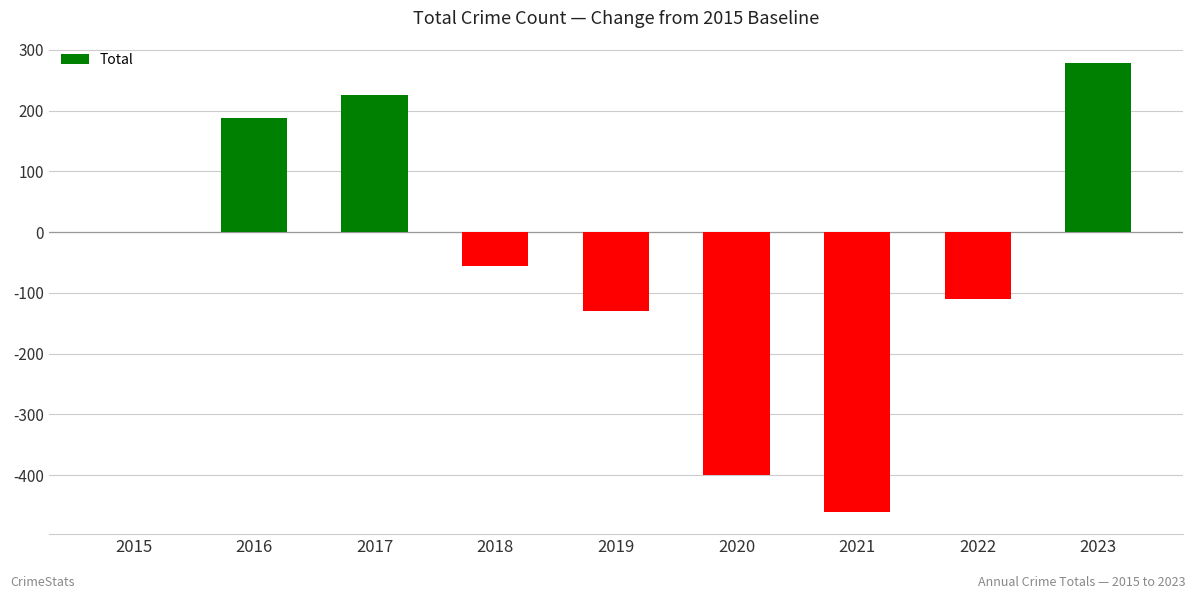

How many distinct data groups are displayed?

1